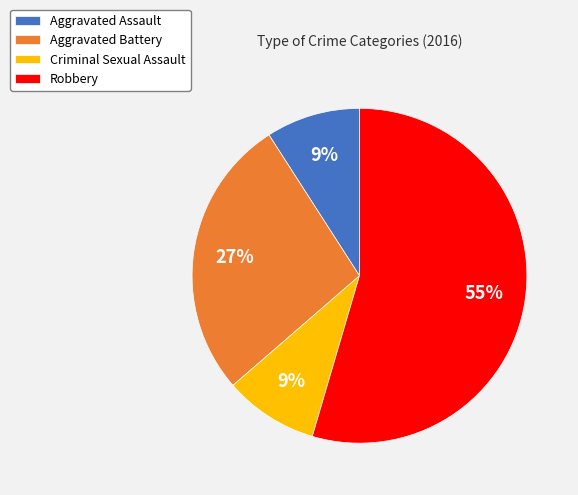

To the nearest percent, what percentage of the pie is Criminal Sexual Assault?

9%